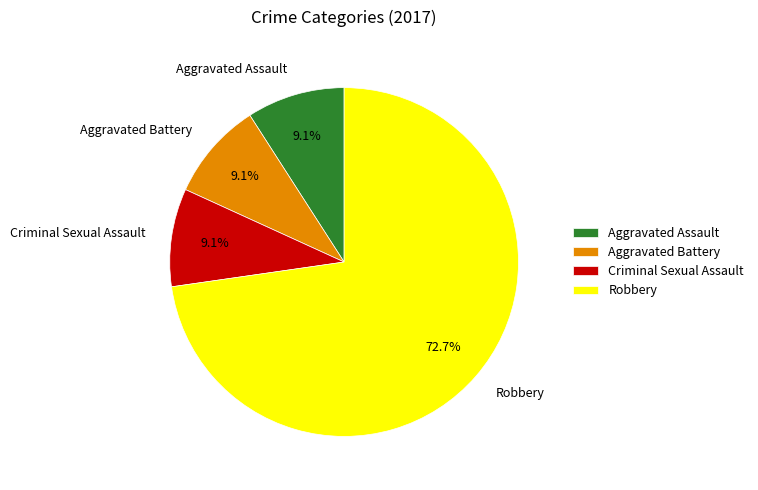

What is the largest slice in the pie chart?

Robbery